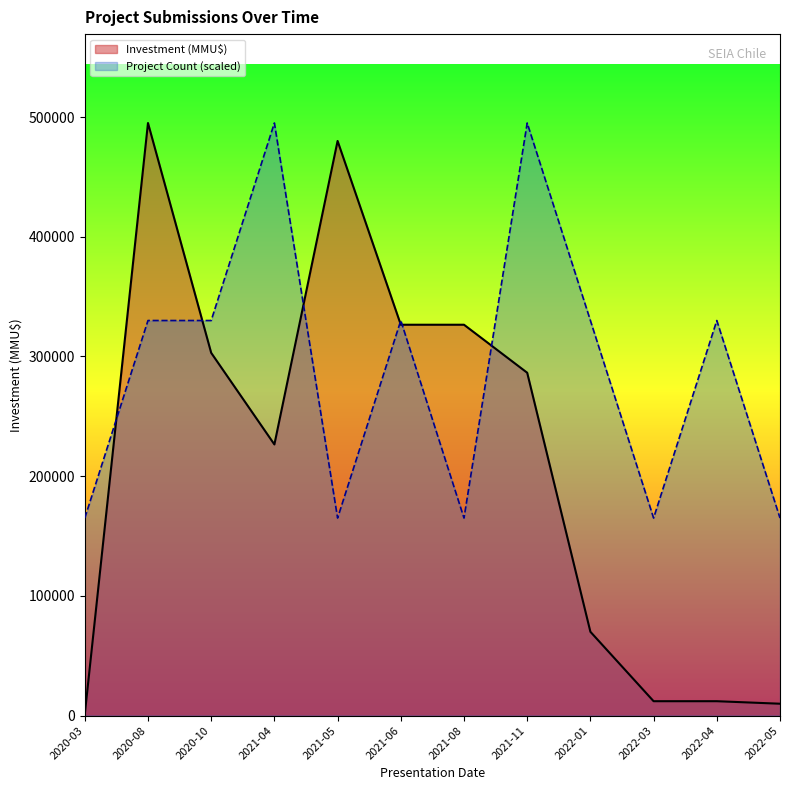

What is the difference between the maximum and minimum values in the Project Count series?

330000